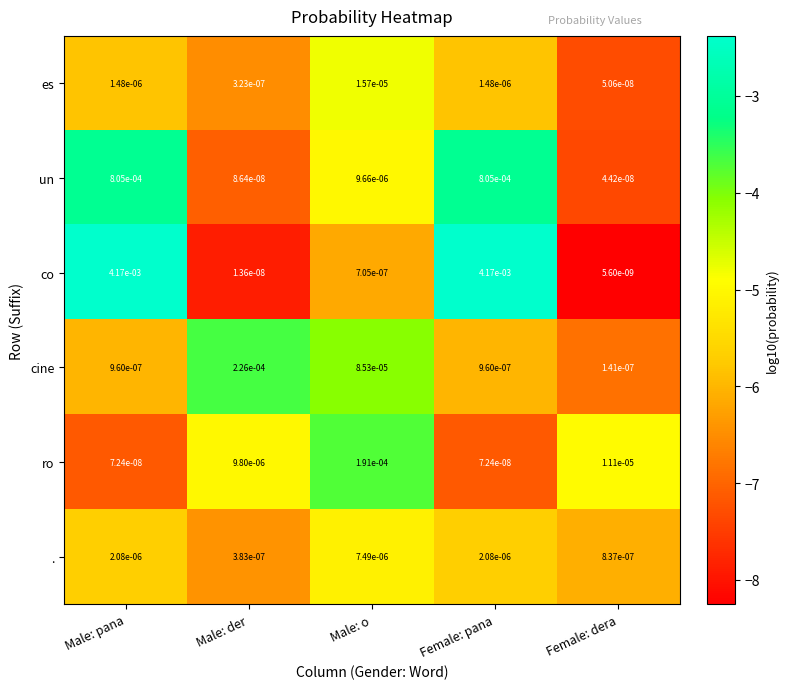

Is the value of ro at Male: pana greater than the value of es at Male: o?

No